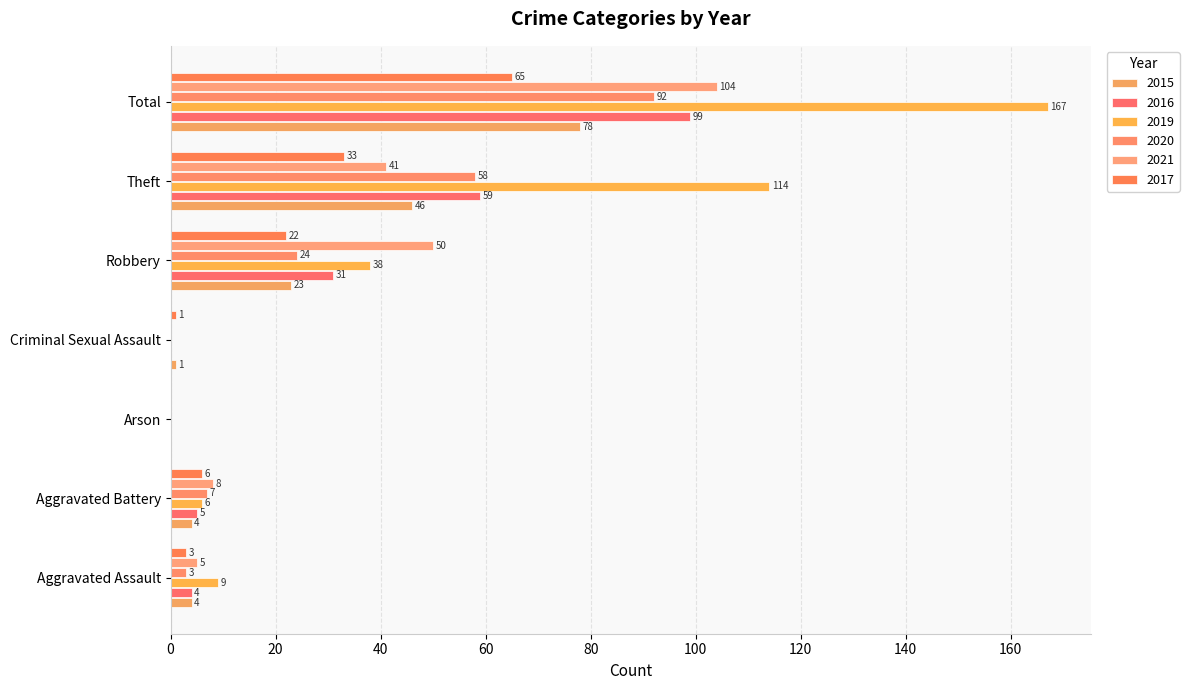

Reading right to left, transcribe all the data shown in this chart.

2015: 78	46	23	1	0	4	4
2016: 99	59	31	0	0	5	4
2019: 167	114	38	0	0	6	9
2020: 92	58	24	0	0	7	3
2021: 104	41	50	0	0	8	5
2017: 65	33	22	1	0	6	3